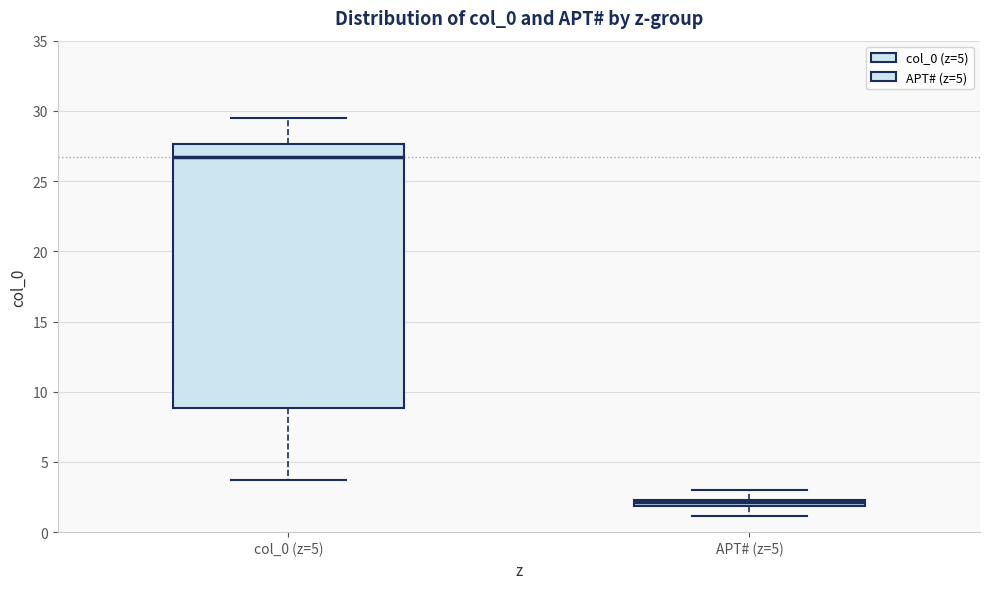

Which box has the lowest median line?

APT# (z=5)